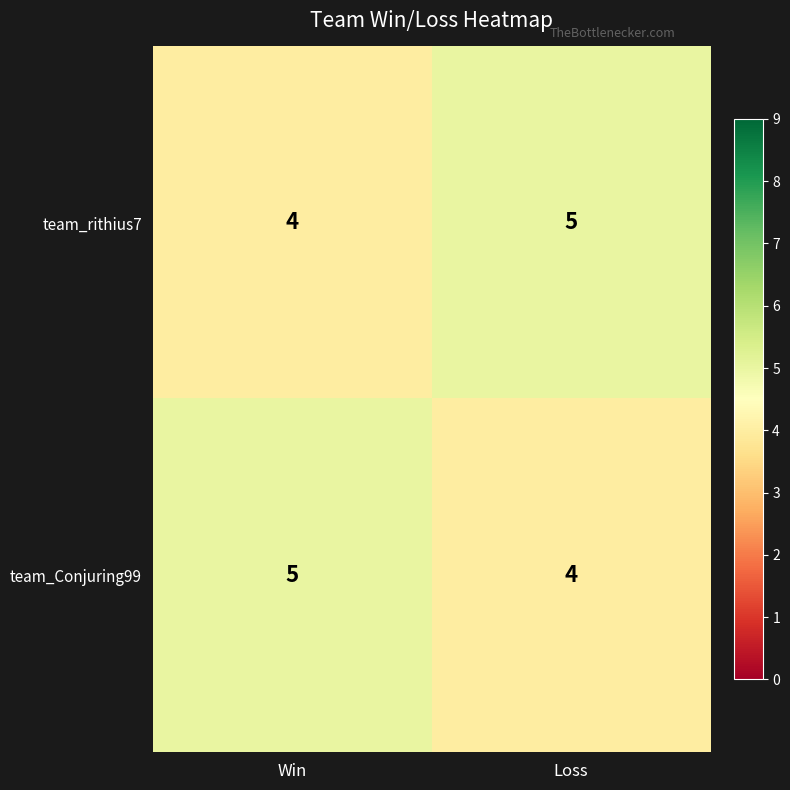

What is the total value across all series at Win?

9